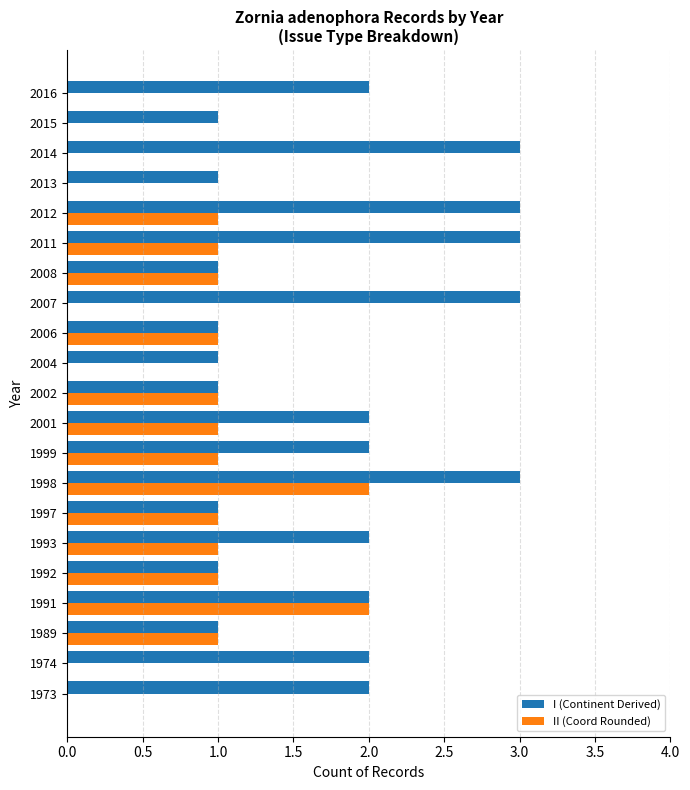

What is the maximum value shown in the chart?

3